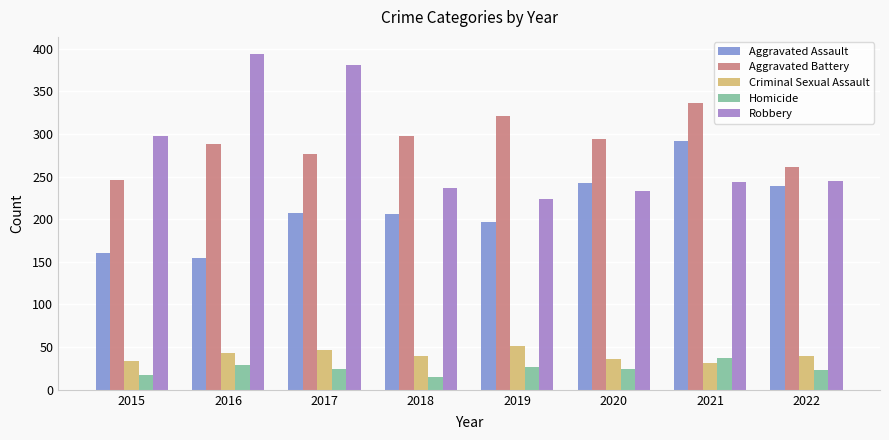

Which series has the widest spread of values?

Robbery